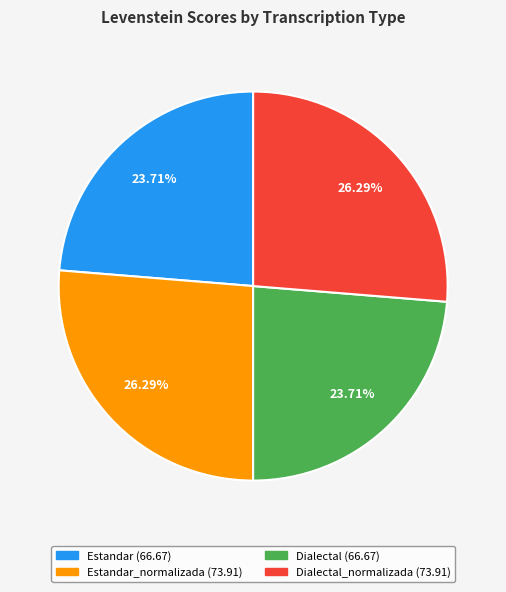

Is there a majority slice in this chart?

No